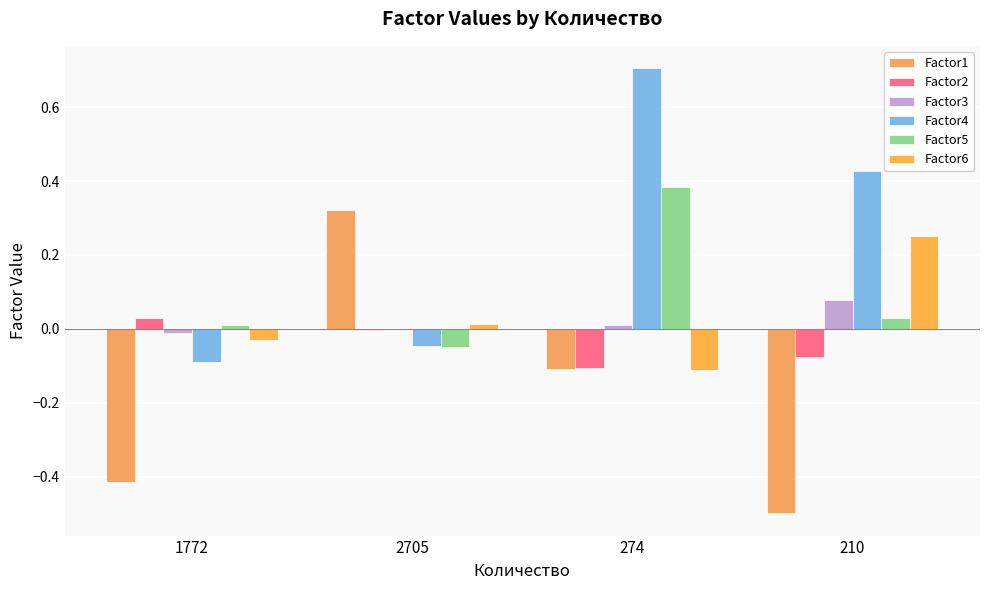

Does the chart contain stacked bars?

No